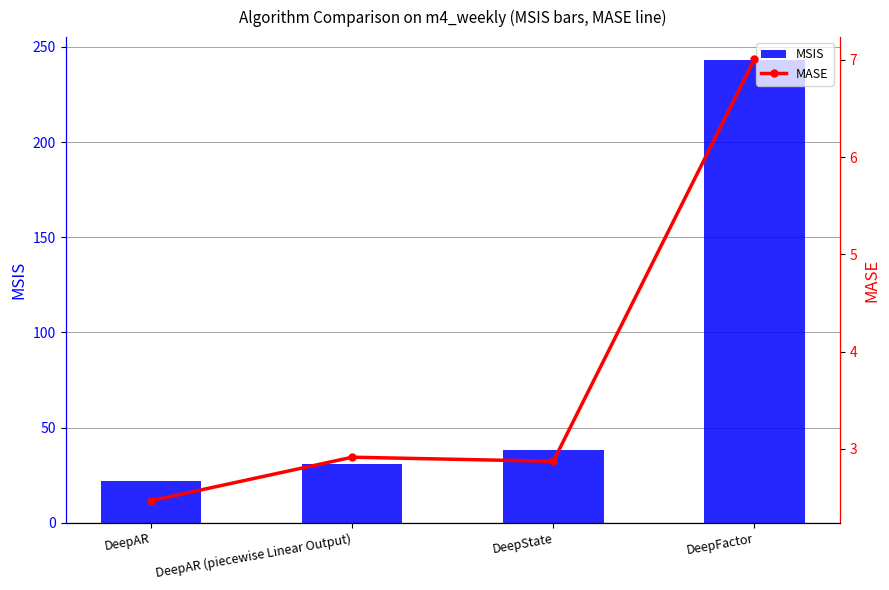

How many data points in MSIS are less than 38?

2